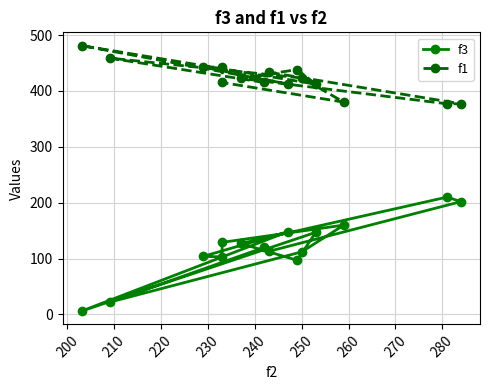

True or false: f1 and f3 cross at least once.

False